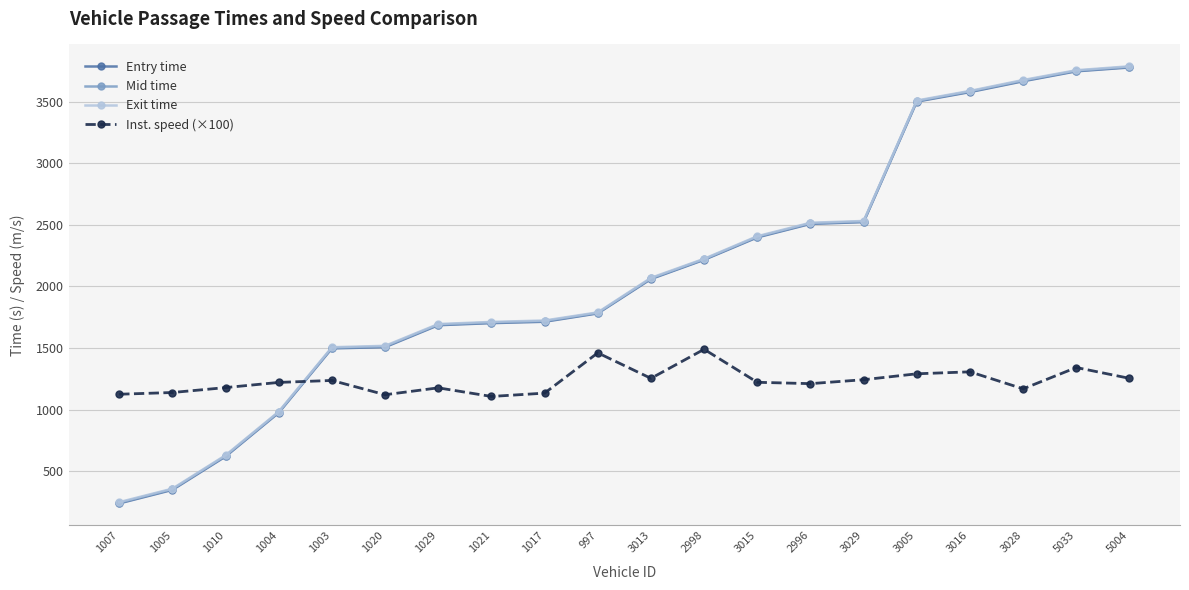

Does the chart display data point markers on the line(s)?

Yes